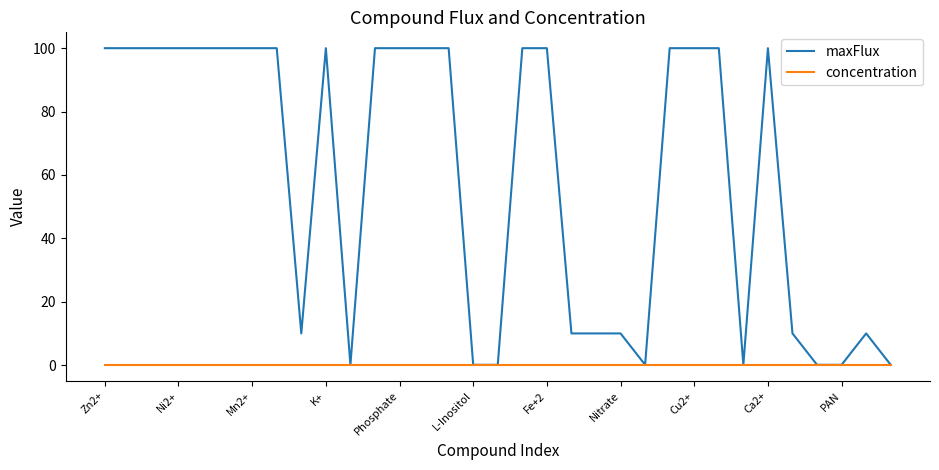

Does the chart have visible grid lines?

No